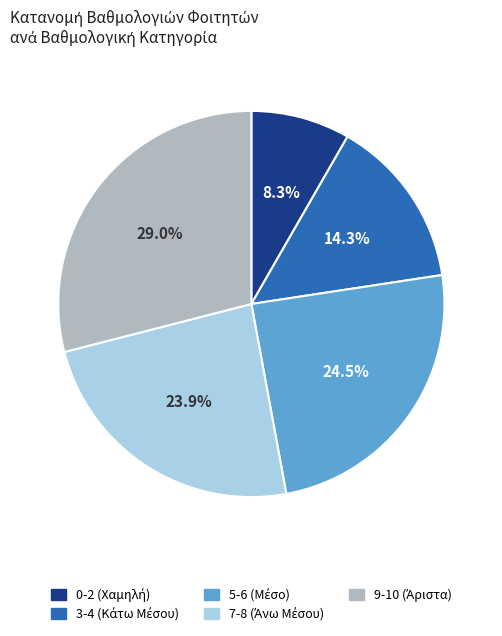

Does any single category account for the majority?

No